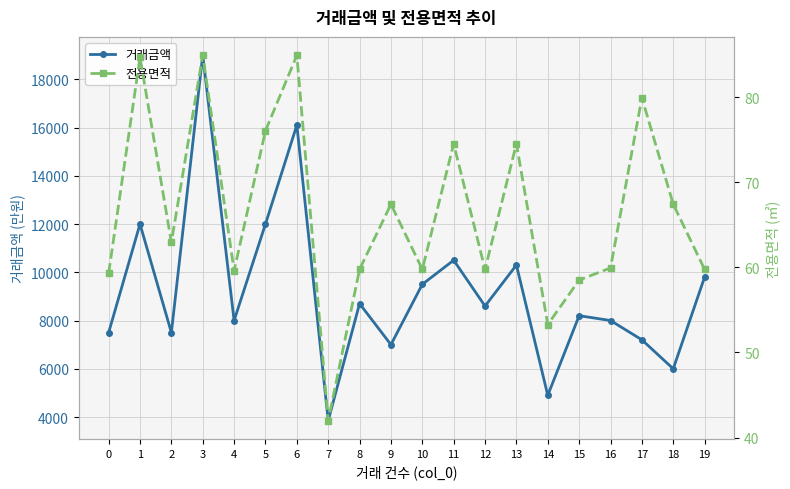

Is the value of 전용면적 at 10 greater than the value of 거래금액 at 6?

No